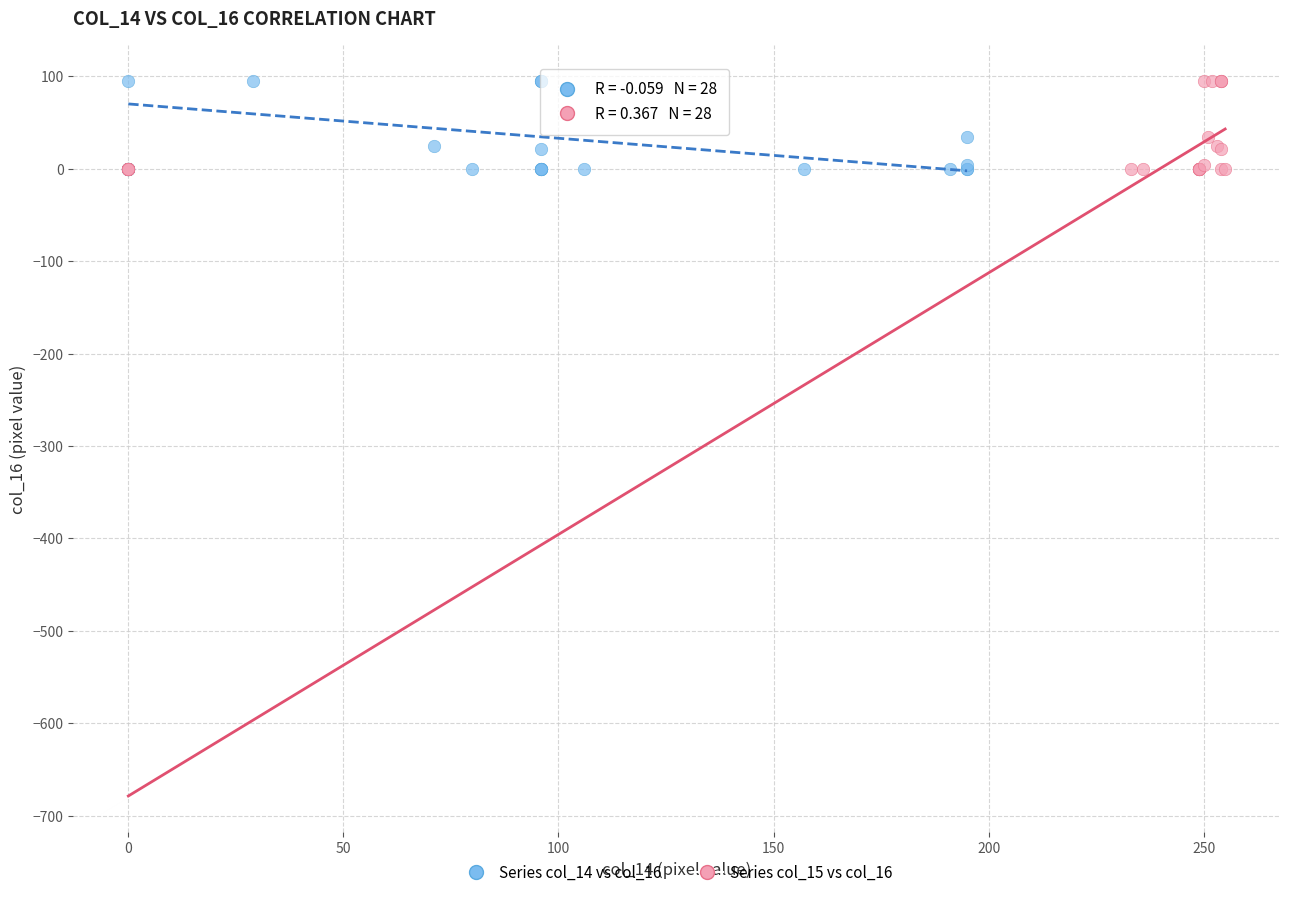

What are all the series names shown in the legend?

Series col_14 vs col_16, Series col_15 vs col_16